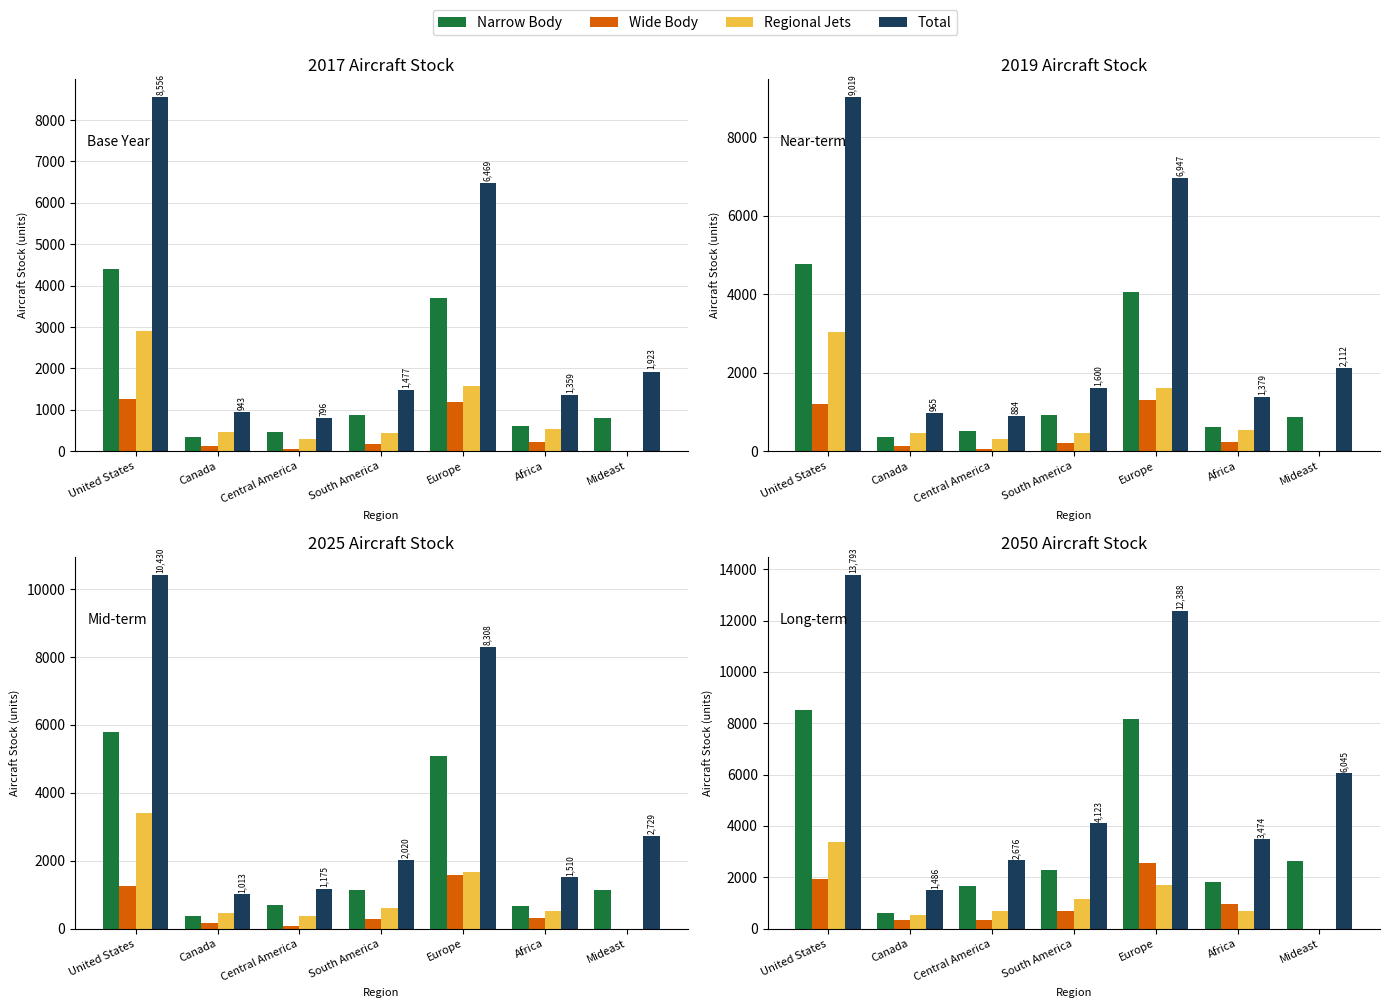

The Total series shows 1487.0 at Canada. True or false?

True